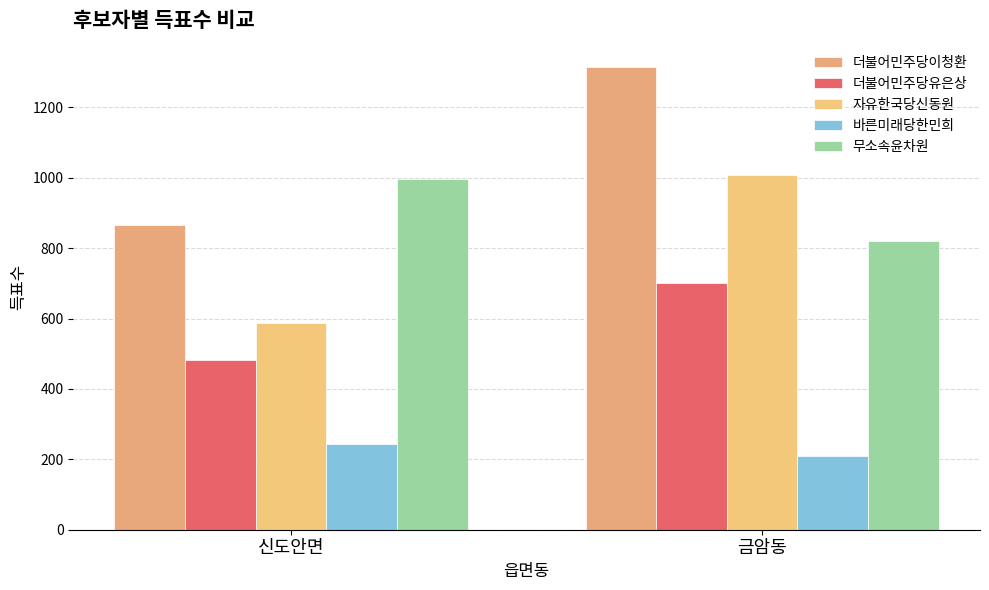

What is the label of the 2nd bar from the right?

신도안면